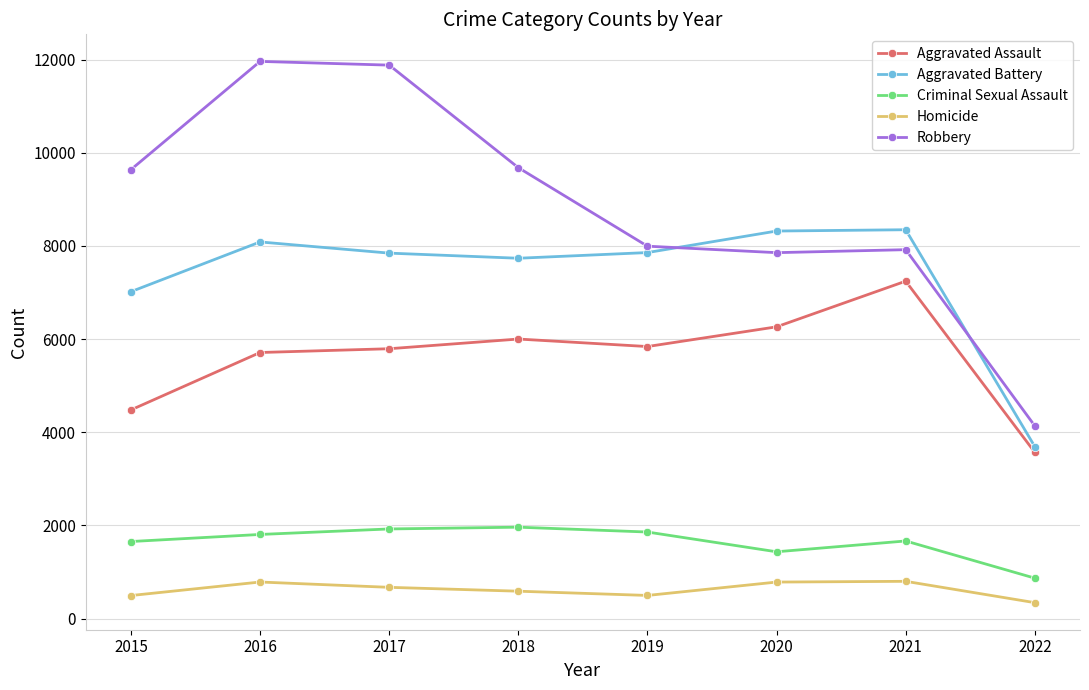

The value of Robbery at 2019 is 7994. True or false?

True